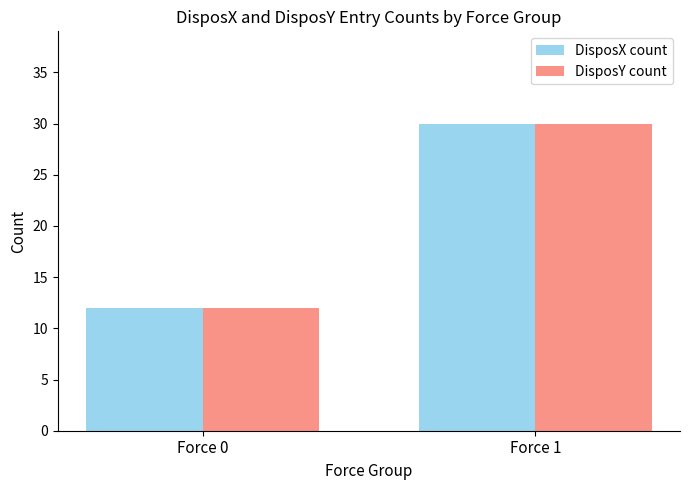

The value of DisposX count at Force 0 is 12. True or false?

True